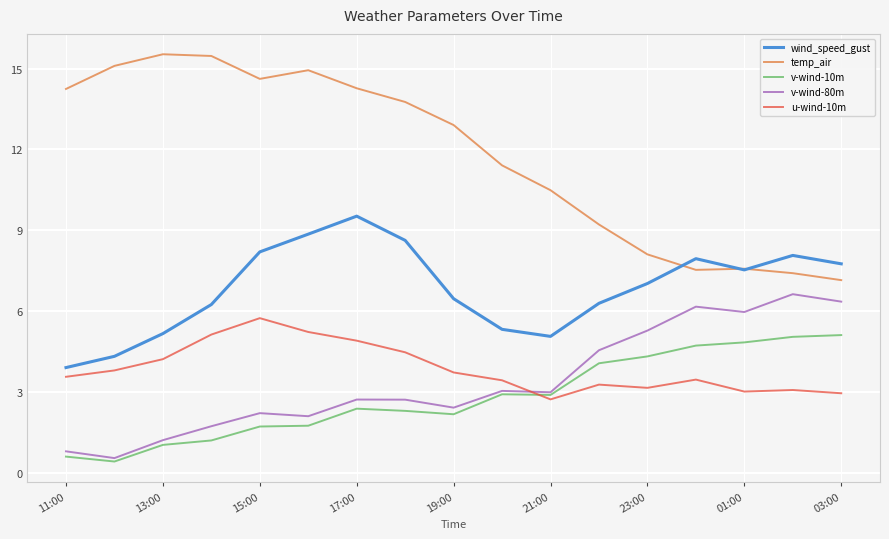

Rank the series by their maximum value, from highest to lowest.

temp_air, wind_speed_gust, v-wind-80m, u-wind-10m, v-wind-10m